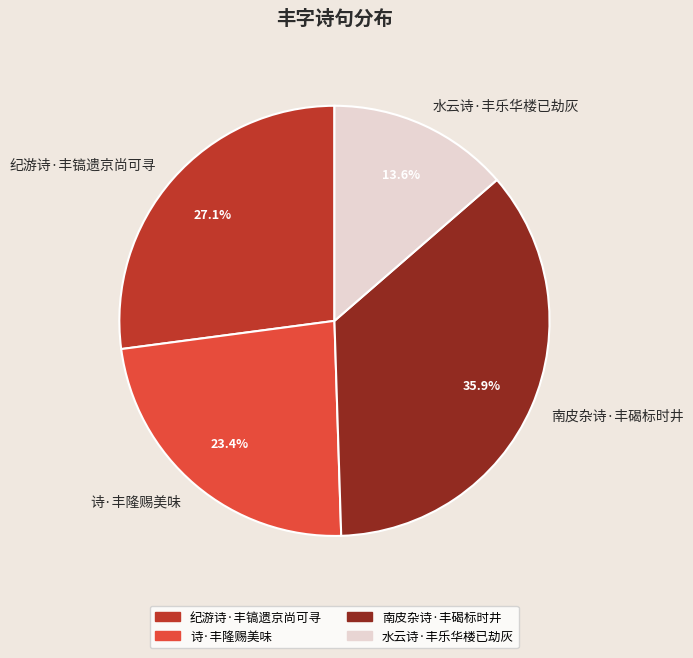

To the nearest percent, what is the difference between the 诗·丰隆赐美味 and 南皮杂诗·丰碣标时井 slice percentages?

12%